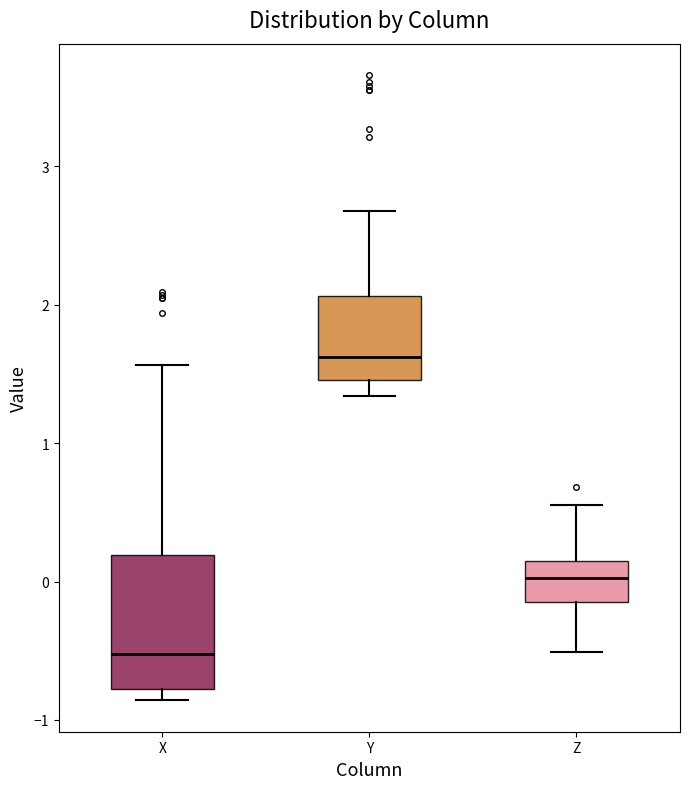

Which box is the tallest, from its lower edge to its upper edge?

X